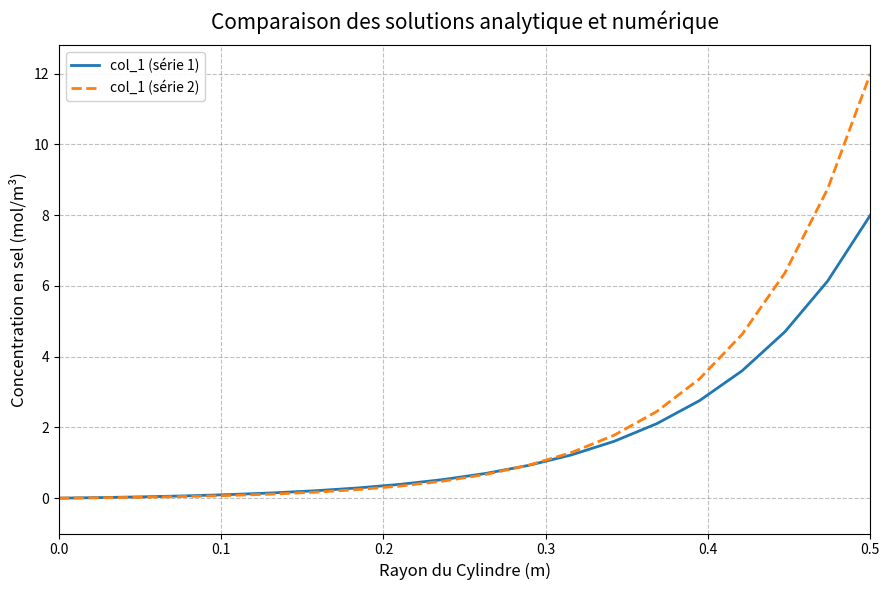

Count the number of data series in this chart.

2